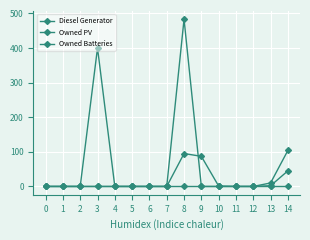

How many data points does each series have?

15